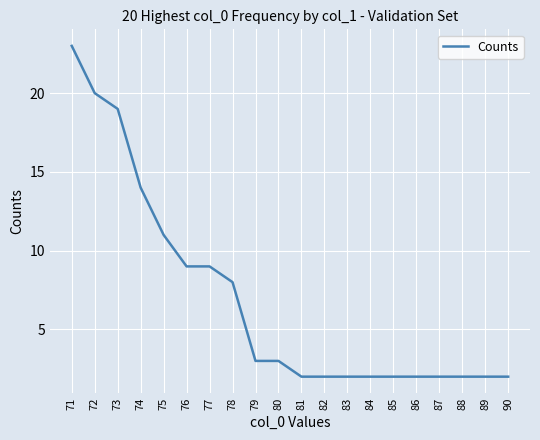

What is the difference between the maximum and second lowest values?

21